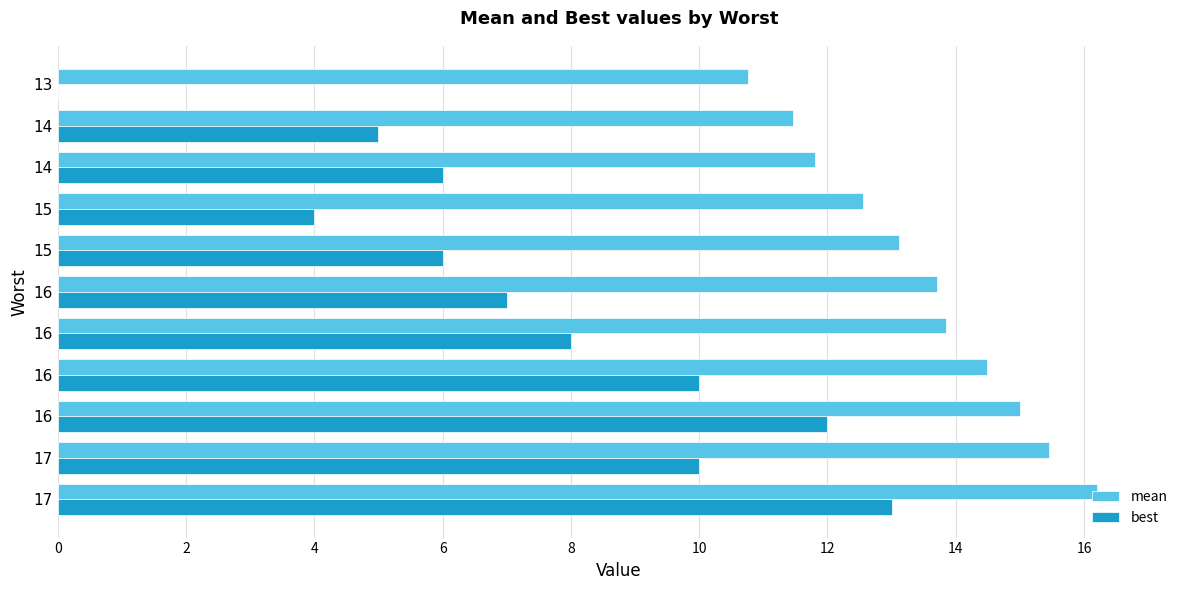

Which series has the largest range (max minus min)?

best